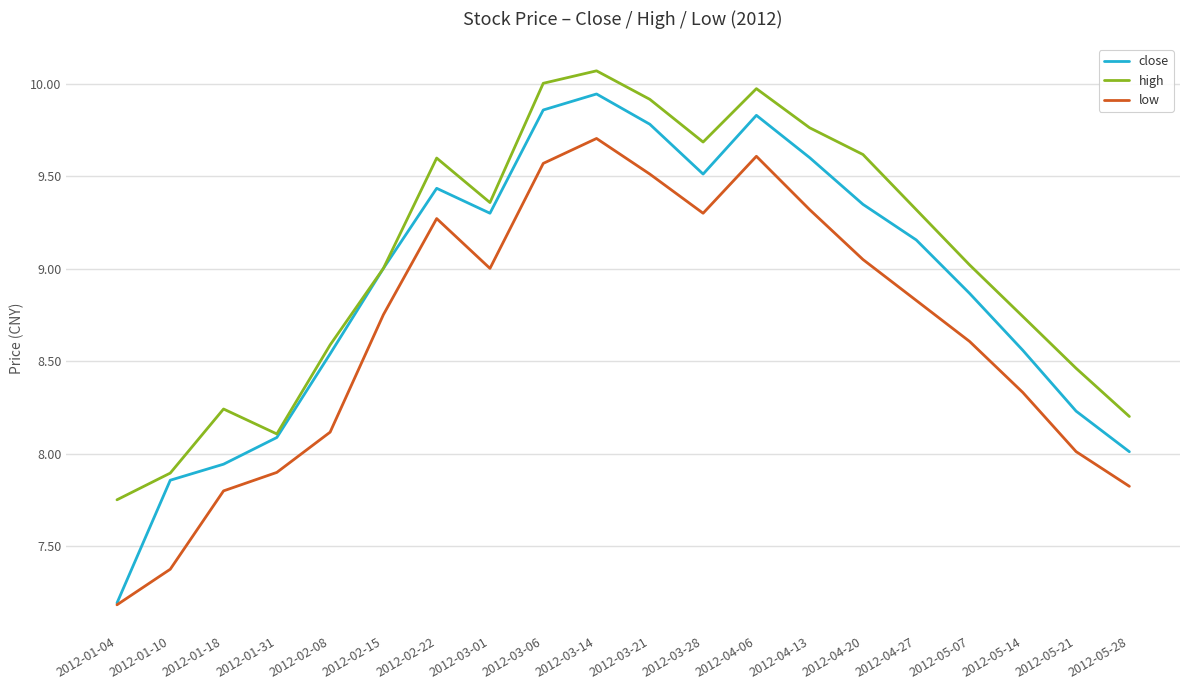

In high, how many points are lower than both neighbors (excluding endpoints)?

3